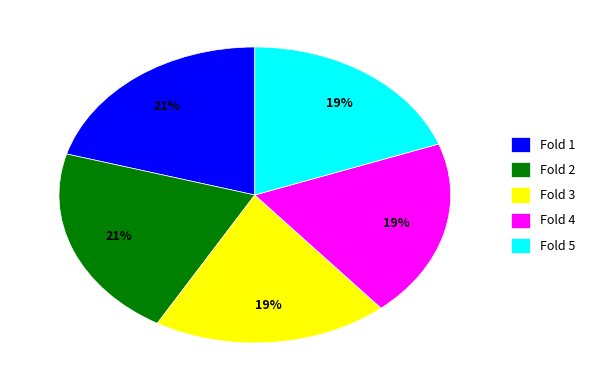

How many segments does this pie chart have?

5